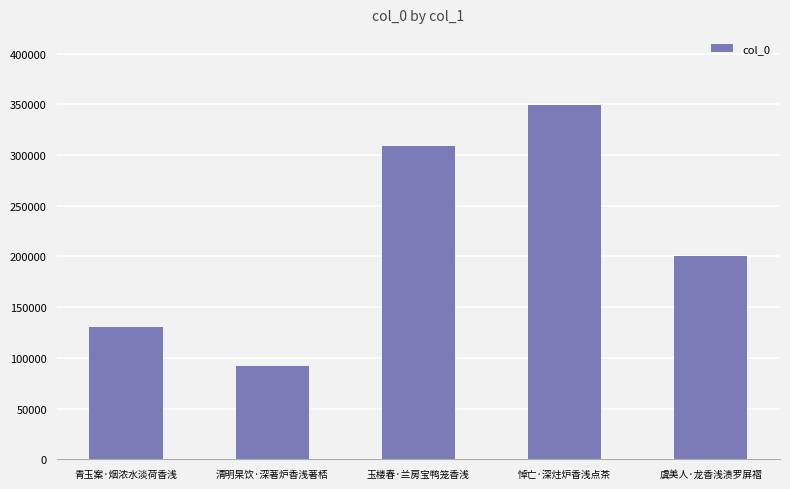

How many data points does each series have?

5